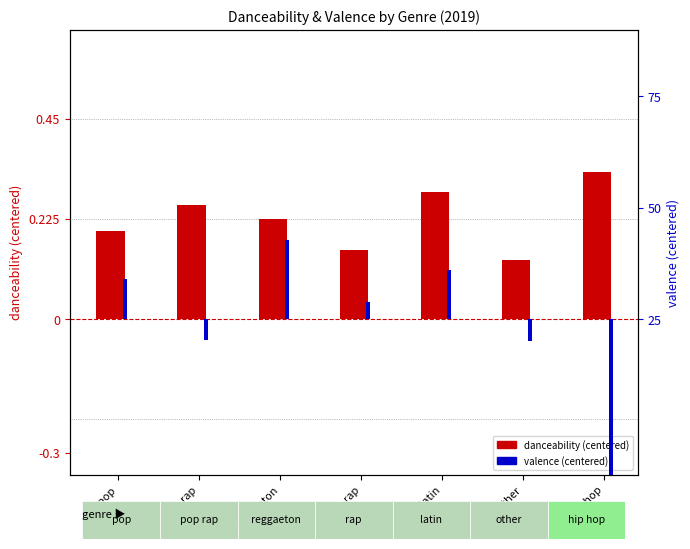

The valence (centered) series shows 0.3 at reggaeton. True or false?

False